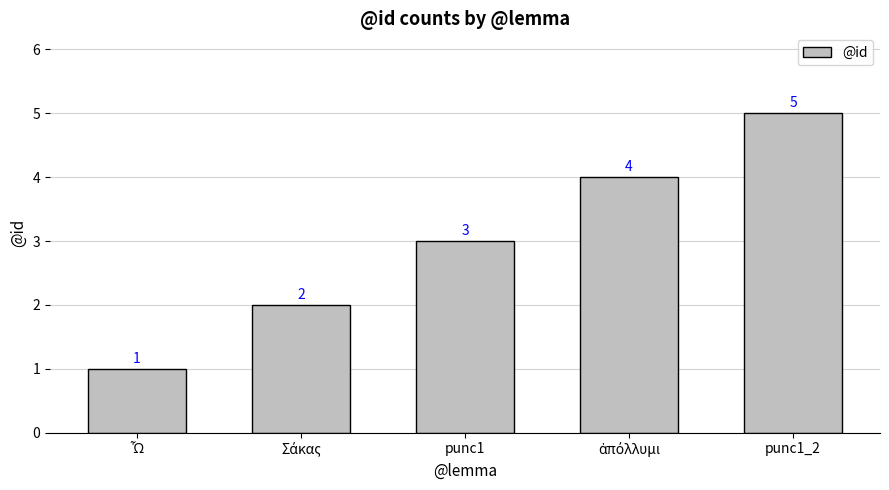

How many bars are there in total?

5